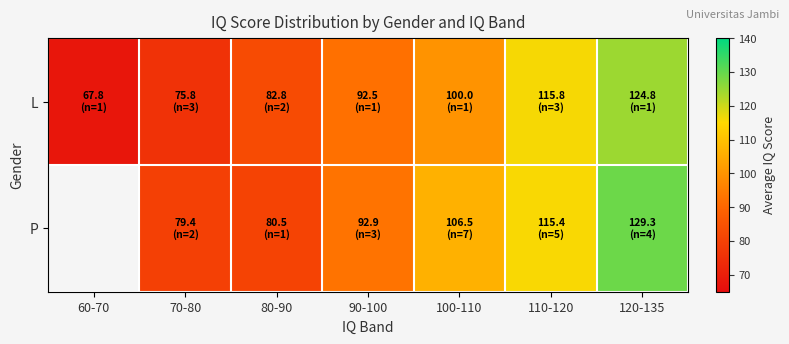

Is it true that L equals 147.5 at 100-110?

False